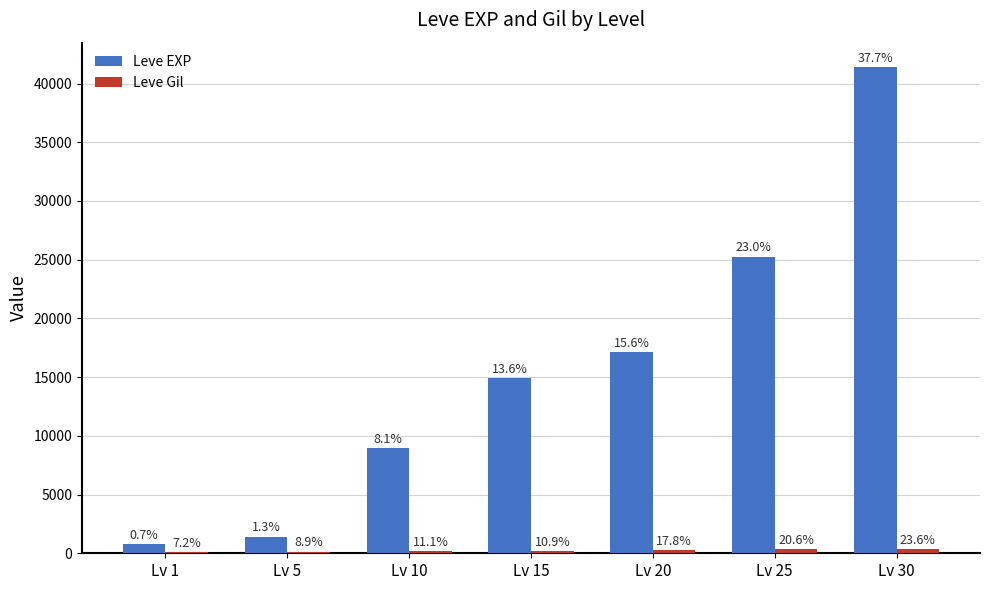

Does the chart contain stacked bars?

No